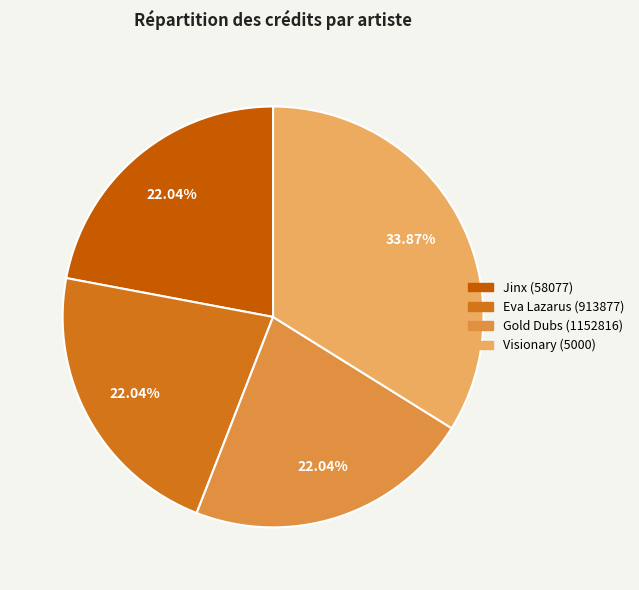

How many segments does this pie chart have?

4